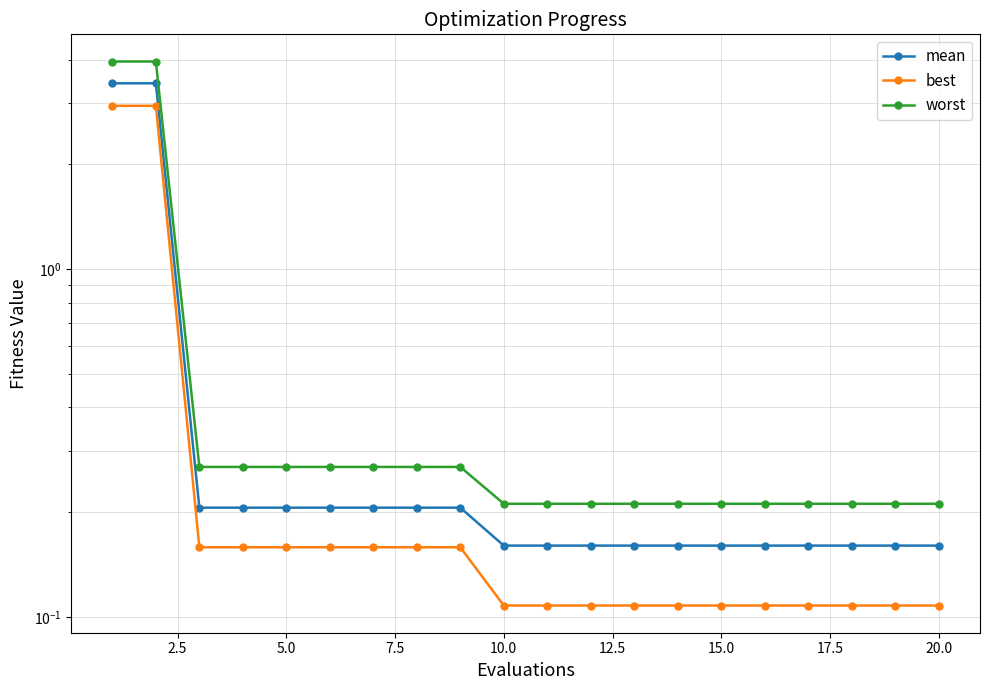

What is the maximum value for best?

2.9